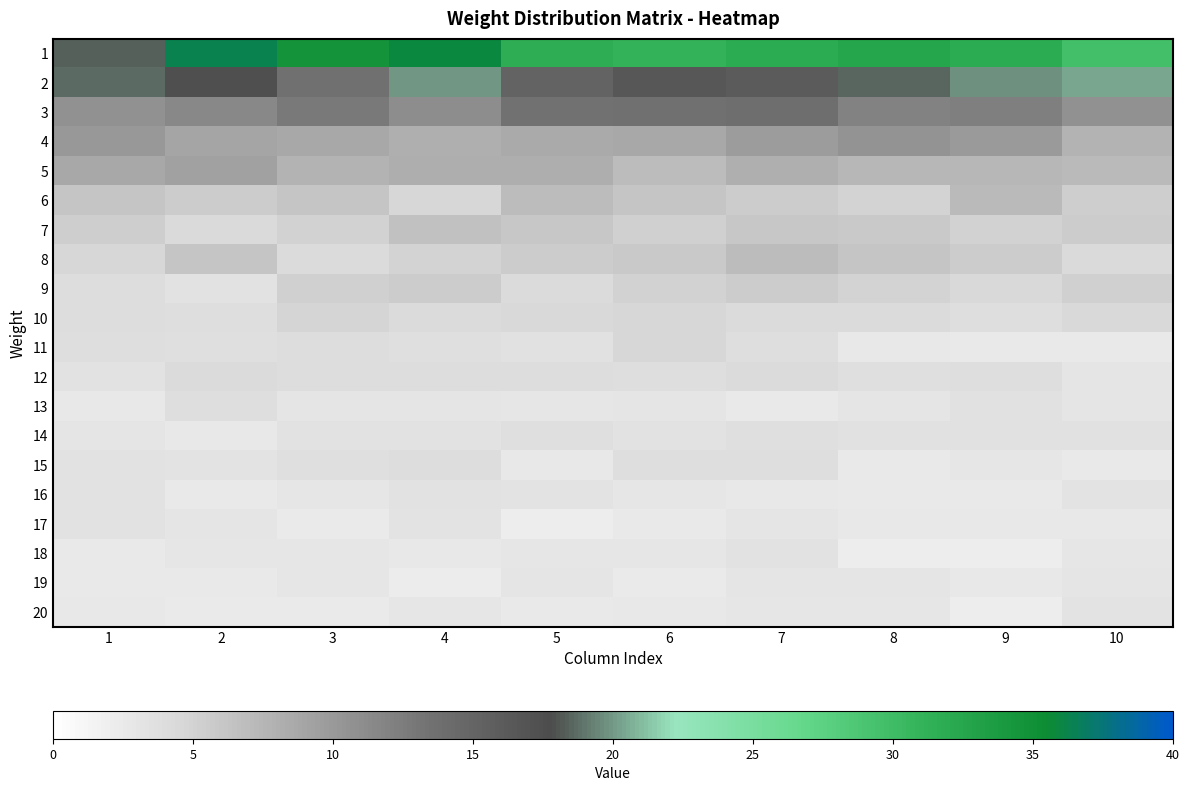

Which series has the largest total across all categories?

1